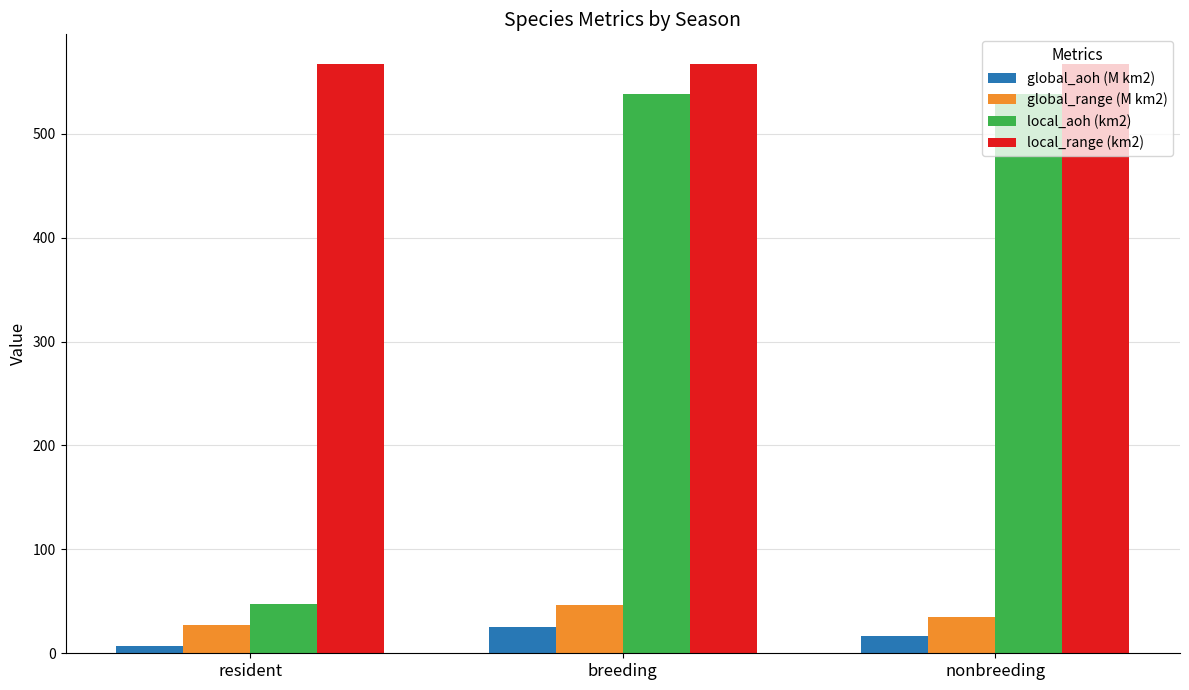

True or false: local_range (km2) has a value of 567.4 at nonbreeding.

True